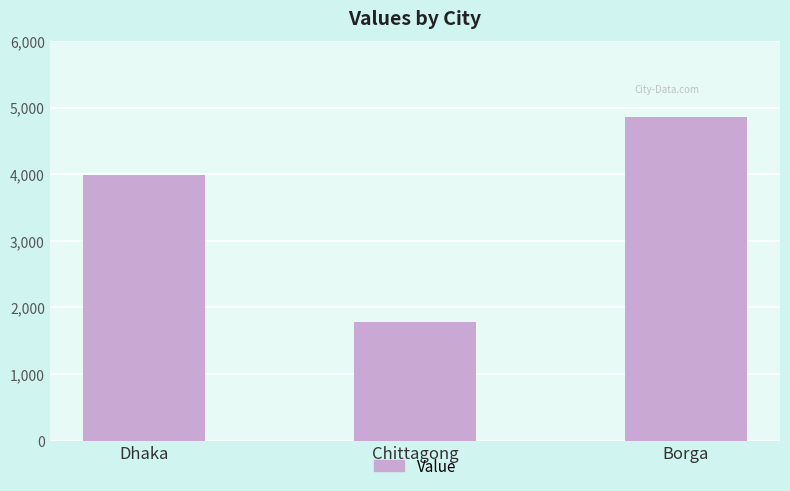

What position from the right is Dhaka?

3